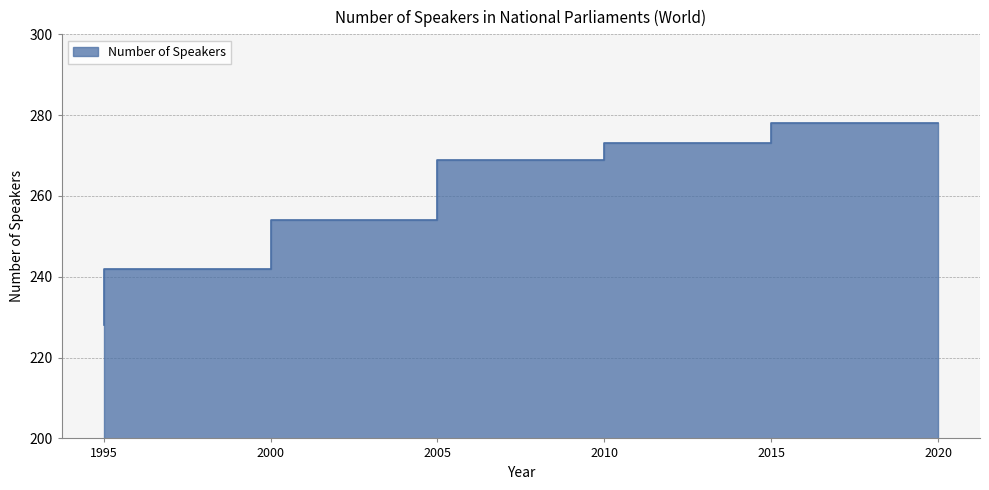

Reading left to right, list all the values displayed in this chart.

1995=228	2000=242	2005=254	2010=269	2015=273	2020=278